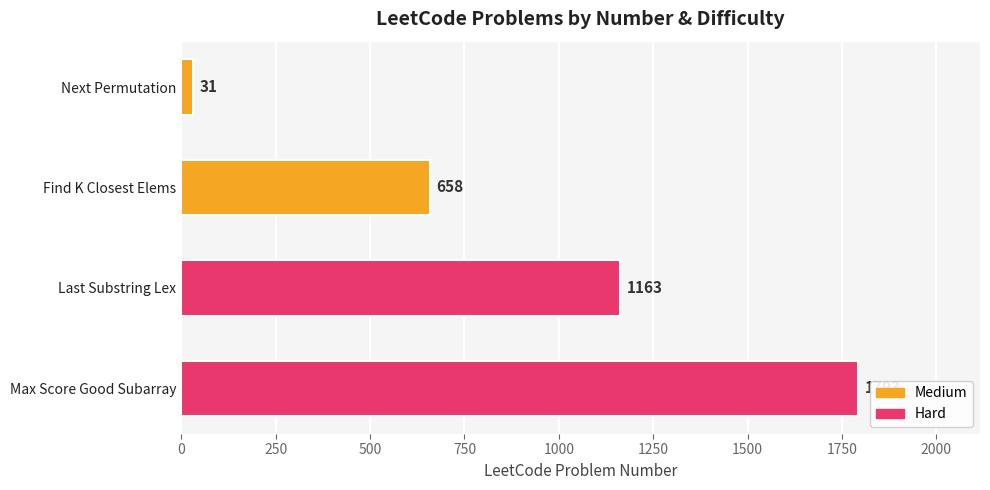

Which has a higher value, Max Score Good Subarray or Next Permutation?

Max Score Good Subarray